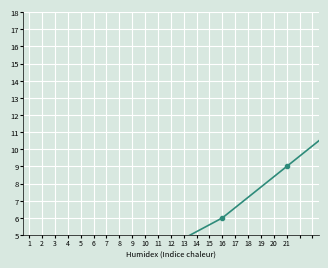

How many data points are less than 7?

4